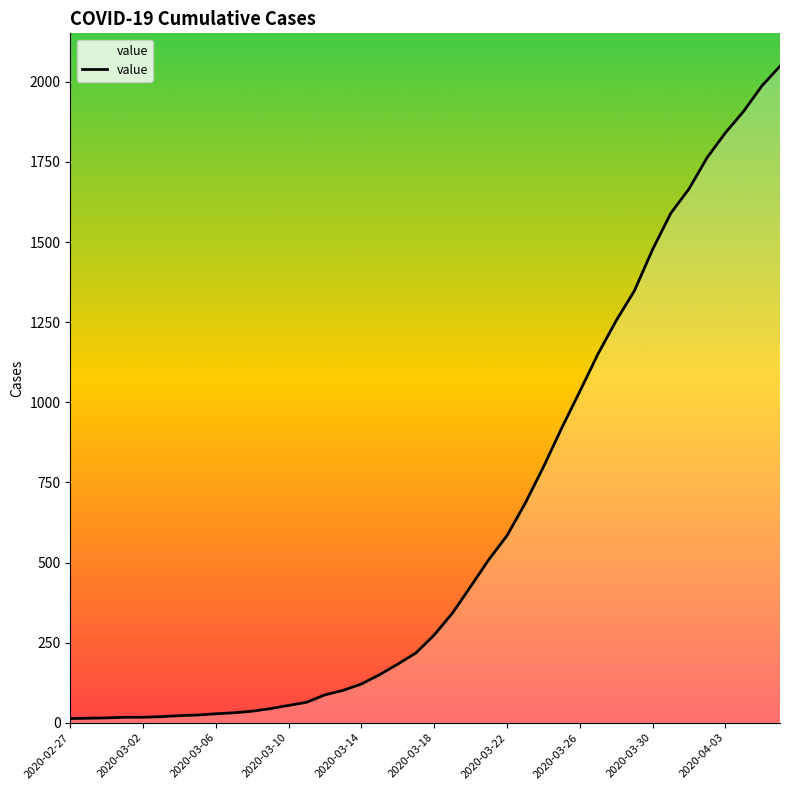

What is the greatest value displayed?

2049